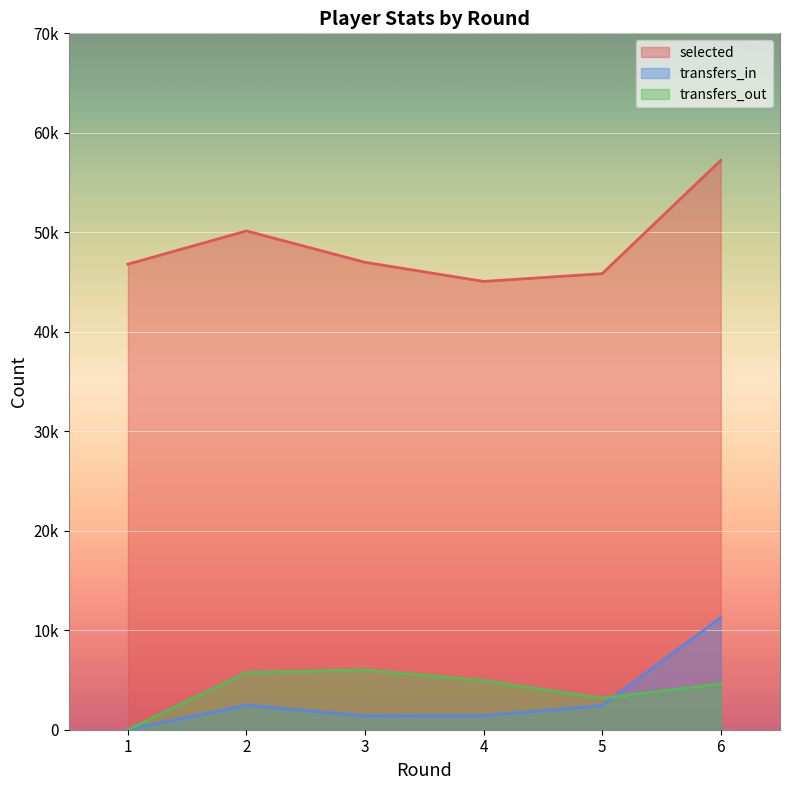

At which category is the sum across all series the highest?

6